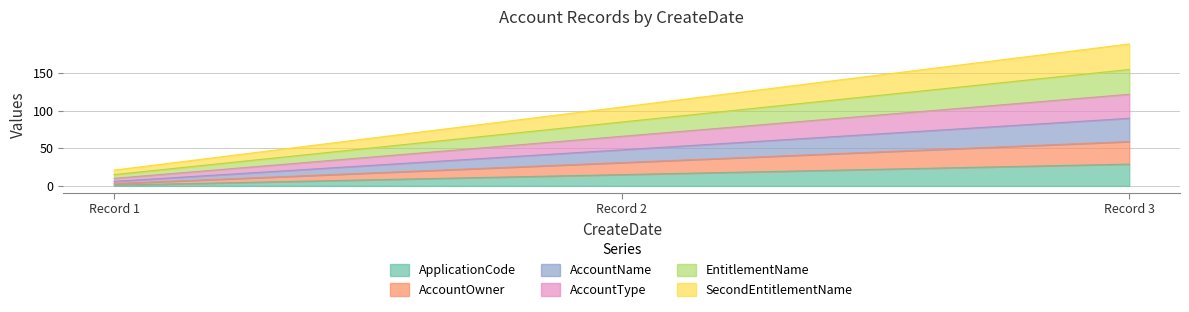

Count the number of data series in this chart.

6